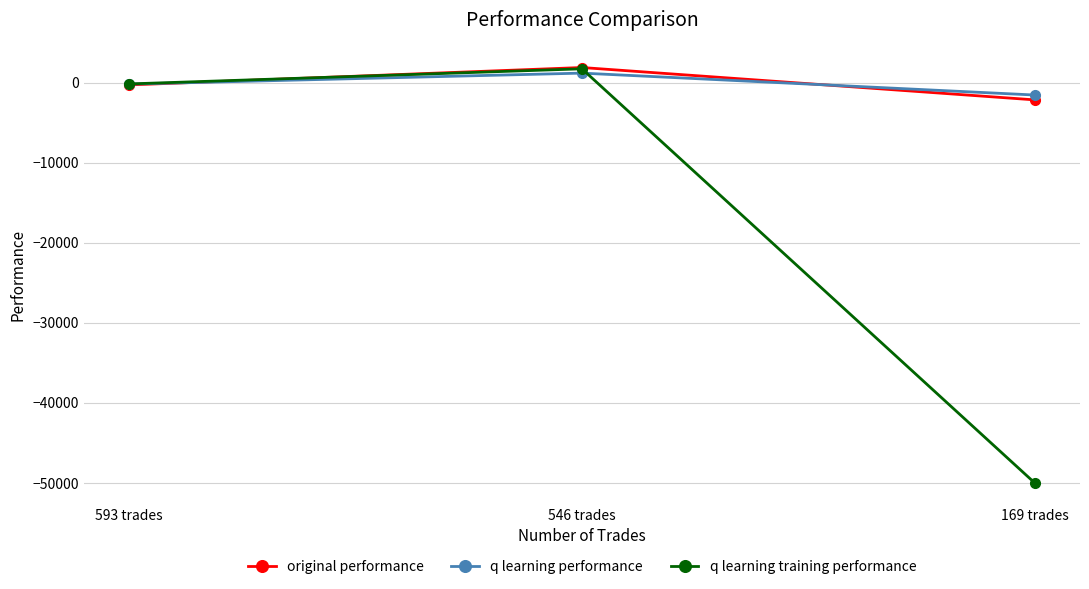

Which series has the largest range (max minus min)?

q learning training performance